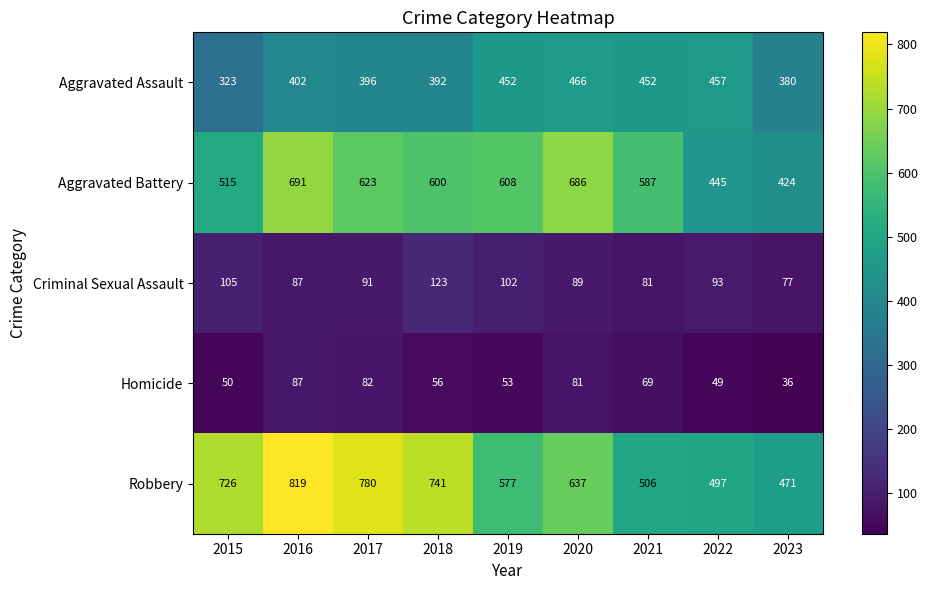

The Aggravated Assault series shows 214 at 2023. True or false?

False